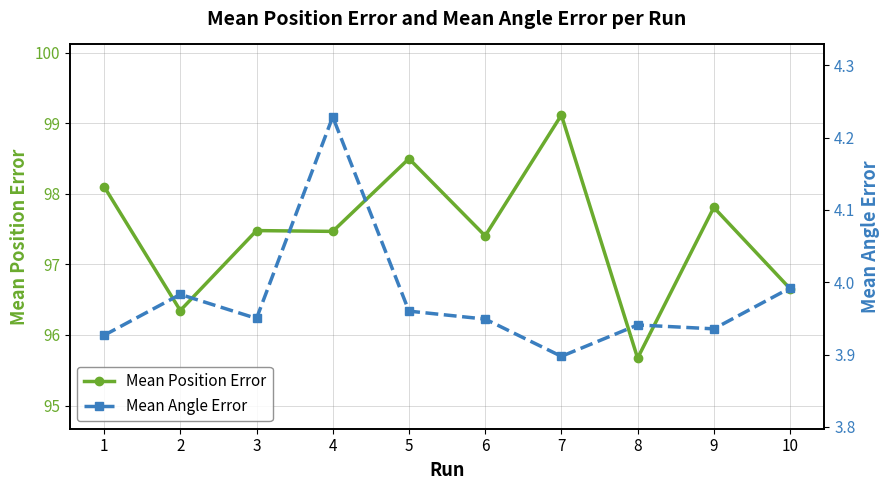

Is the value of Mean Angle Error at 7 greater than the value of Mean Position Error at 9?

No